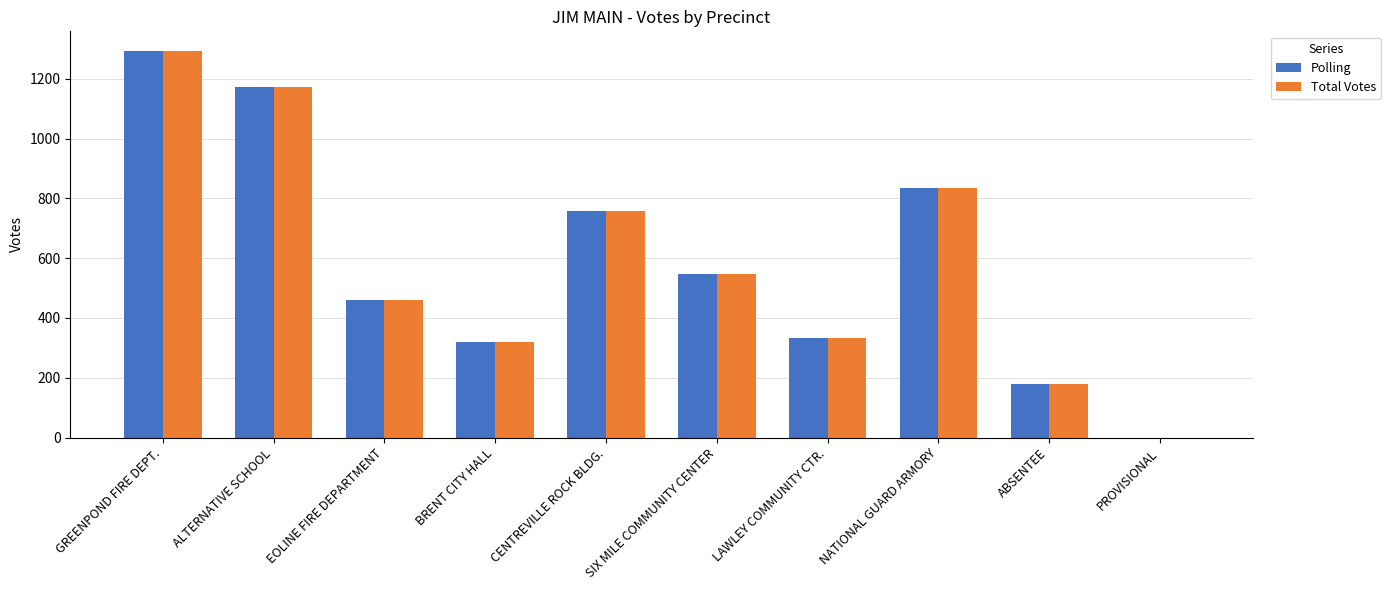

Is the value of Polling at ALTERNATIVE SCHOOL greater than the value of Total Votes at CENTREVILLE ROCK BLDG.?

Yes